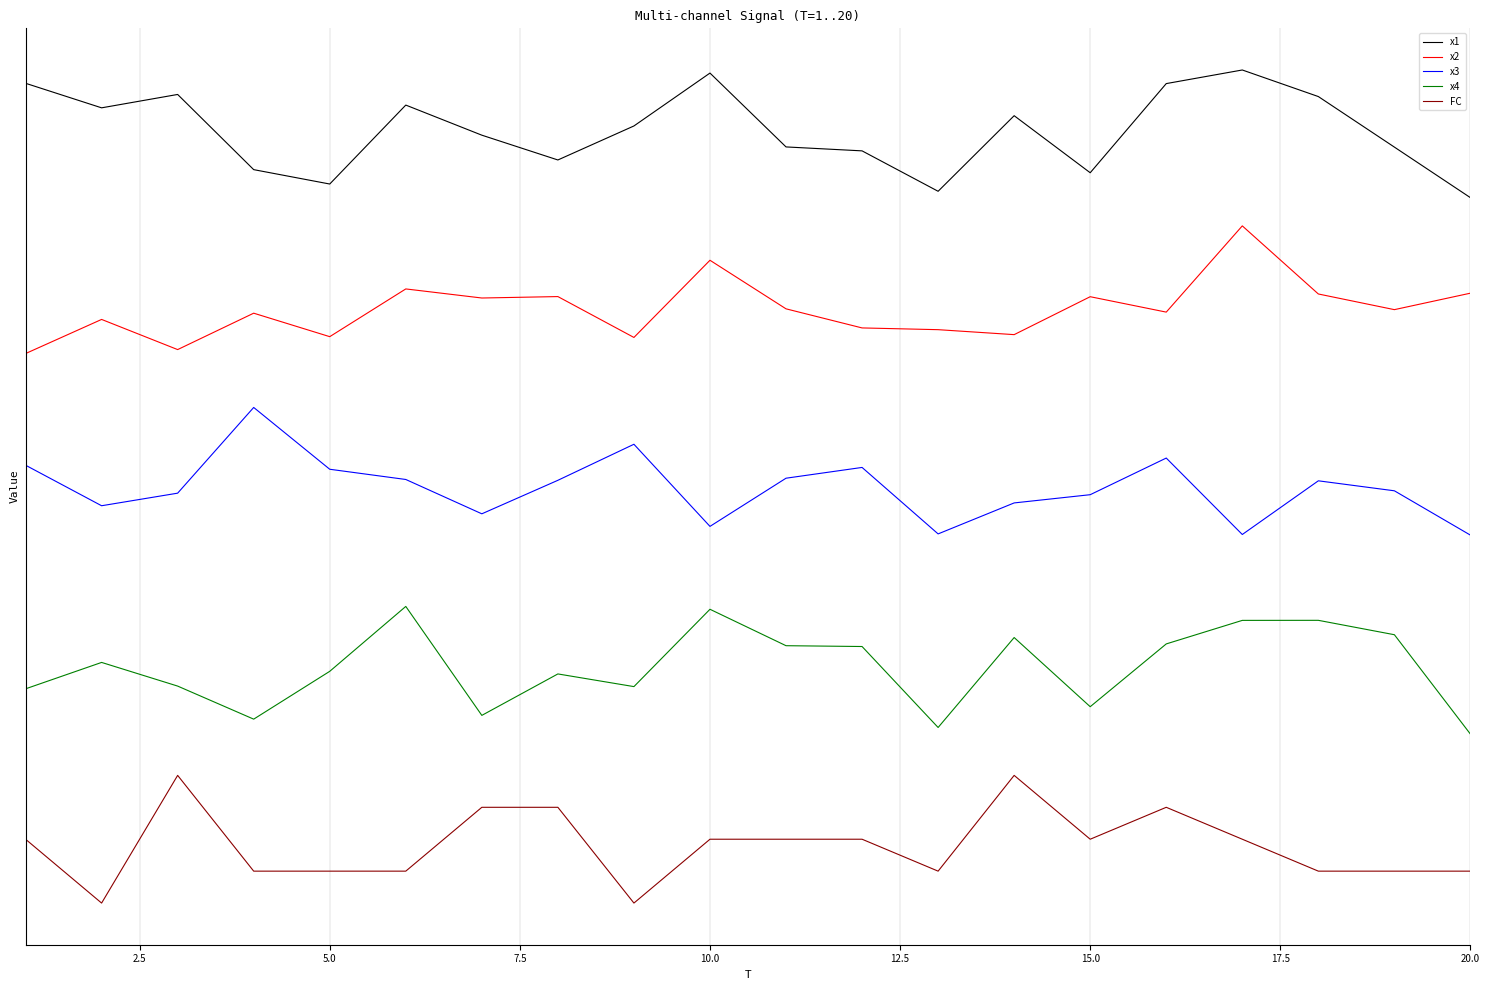

What are all the series names shown in the legend?

x1, x2, x3, x4, FC